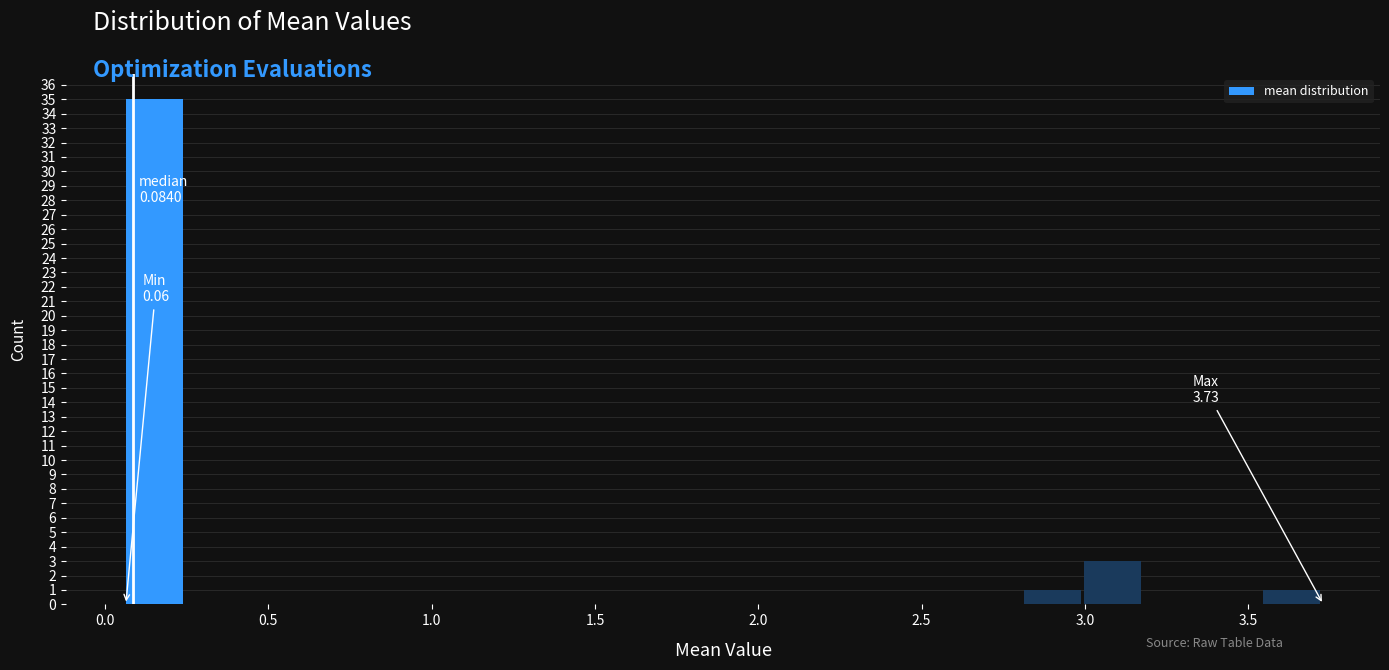

Around what value on the x-axis is the tallest bar? Give the approximate position of its centre, as read against the axis.

0.15